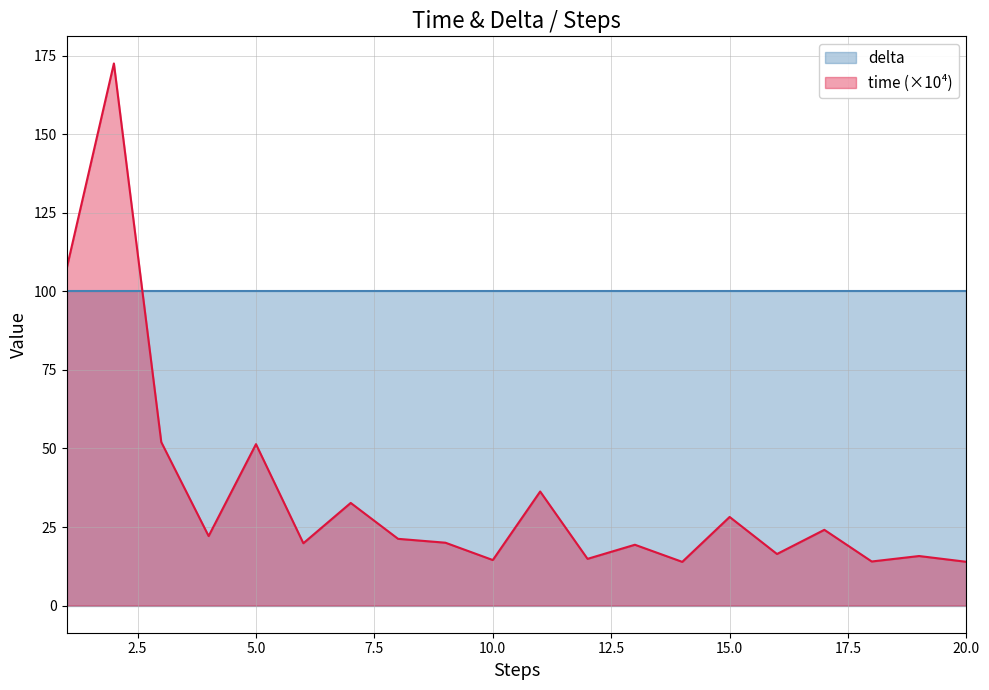

What is the value of the 8th point from the left?

21.3